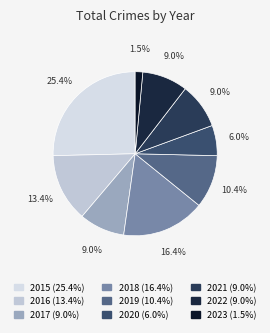

Which category has the biggest portion of the pie?

2015